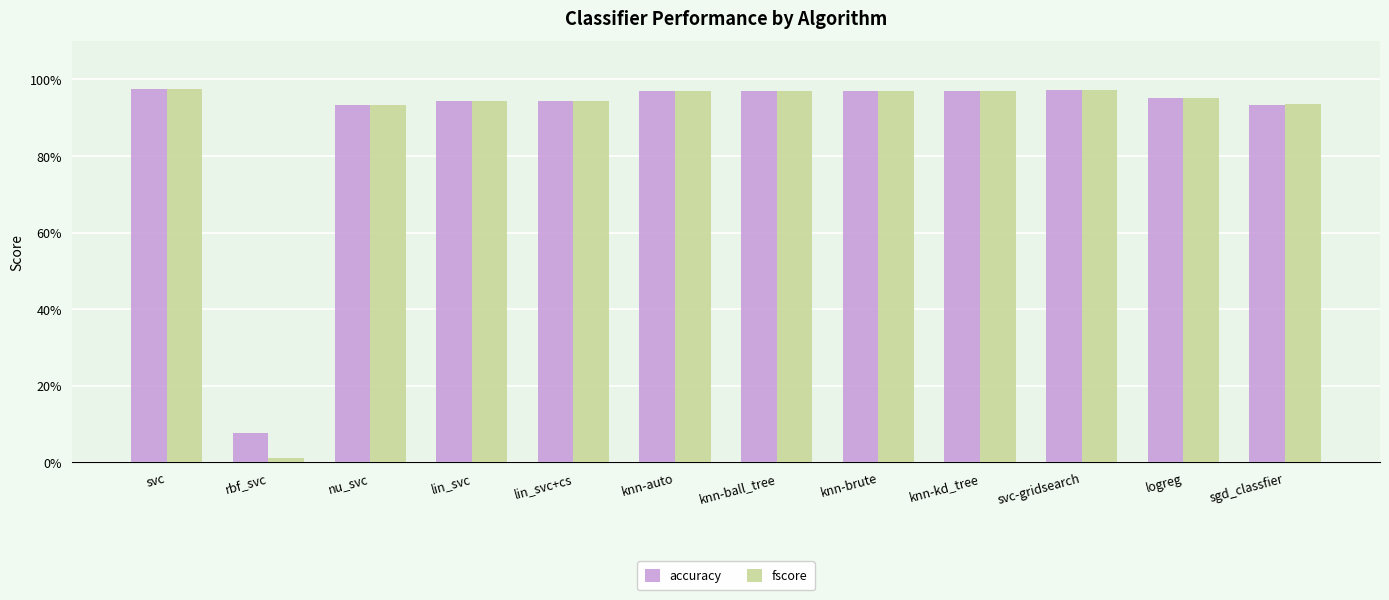

What is the label of the 2nd bar from the right?

logreg